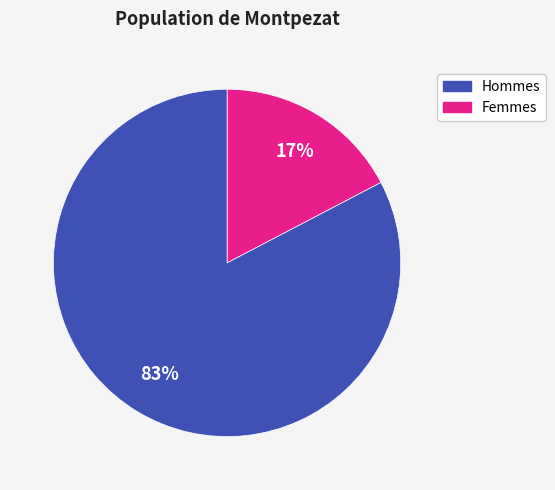

Does any single category account for the majority?

Yes